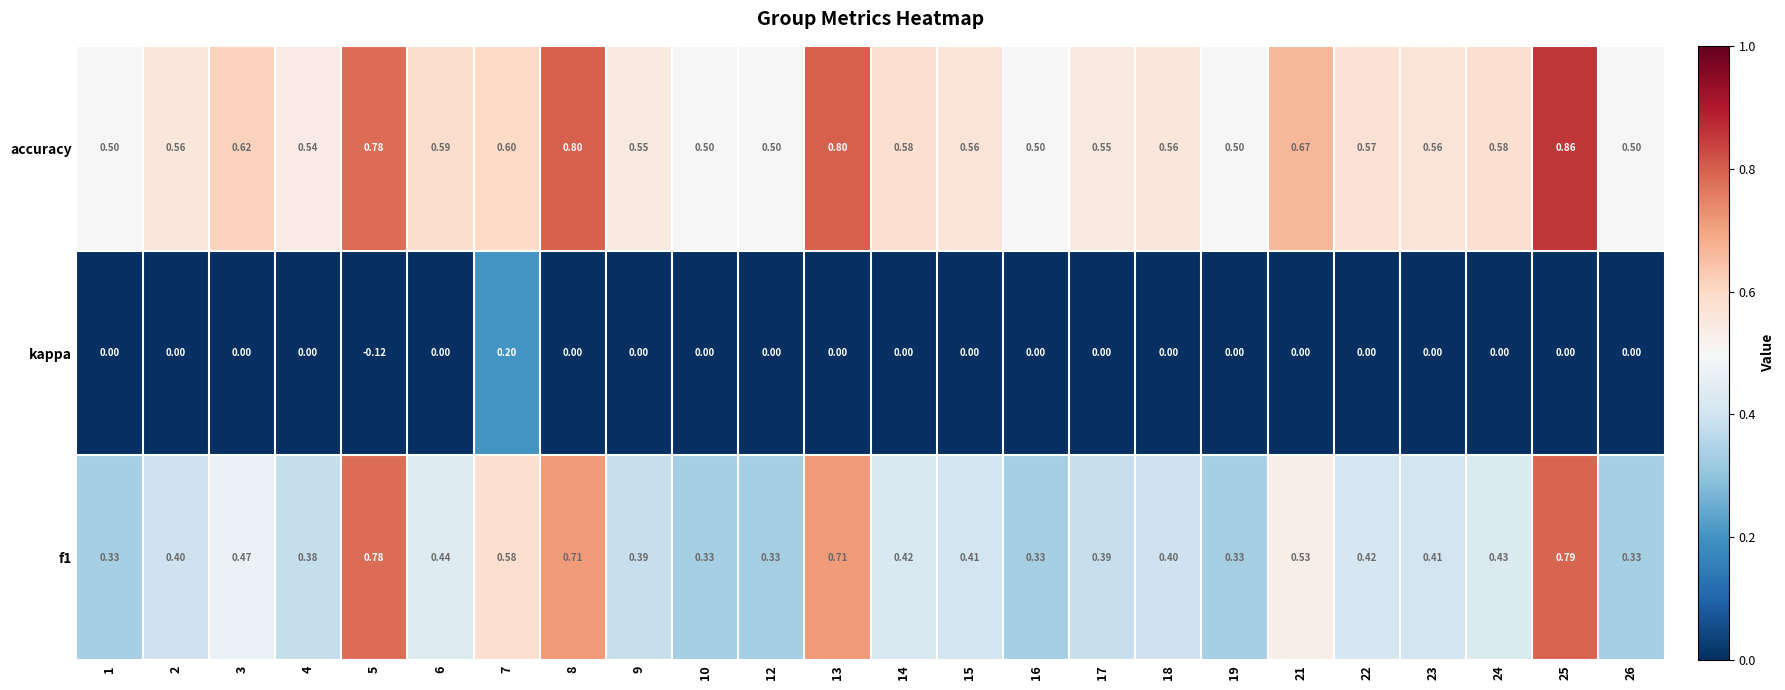

List the series in order of their peak value, highest first.

accuracy, f1, kappa